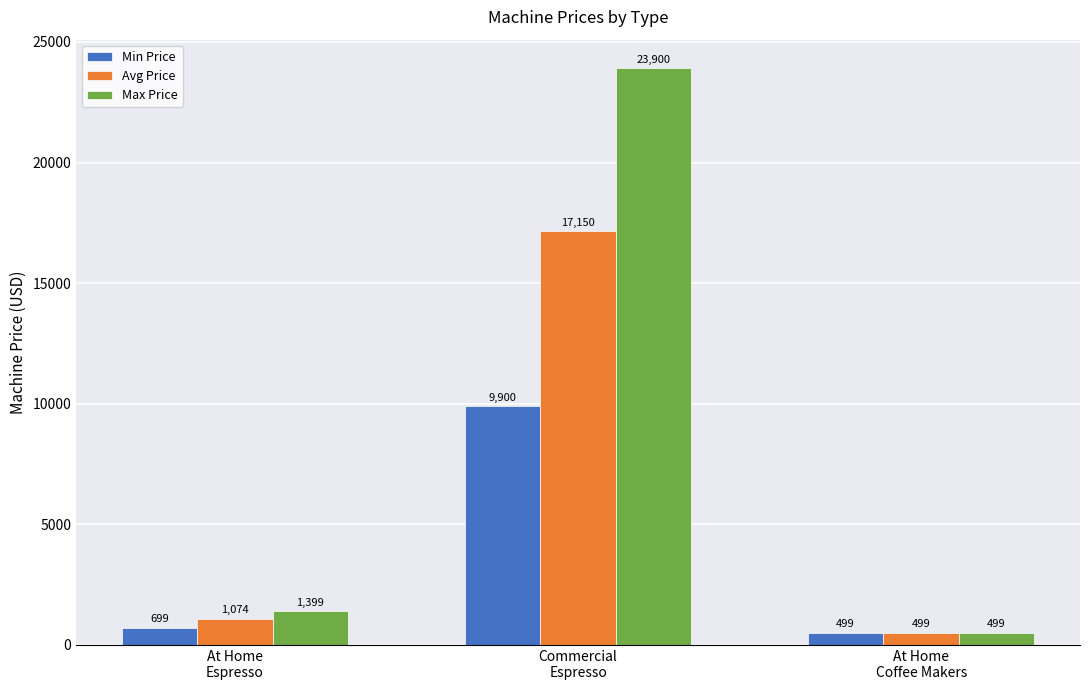

True or false: Max Price has a value of 499 at At Home
Coffee Makers.

True